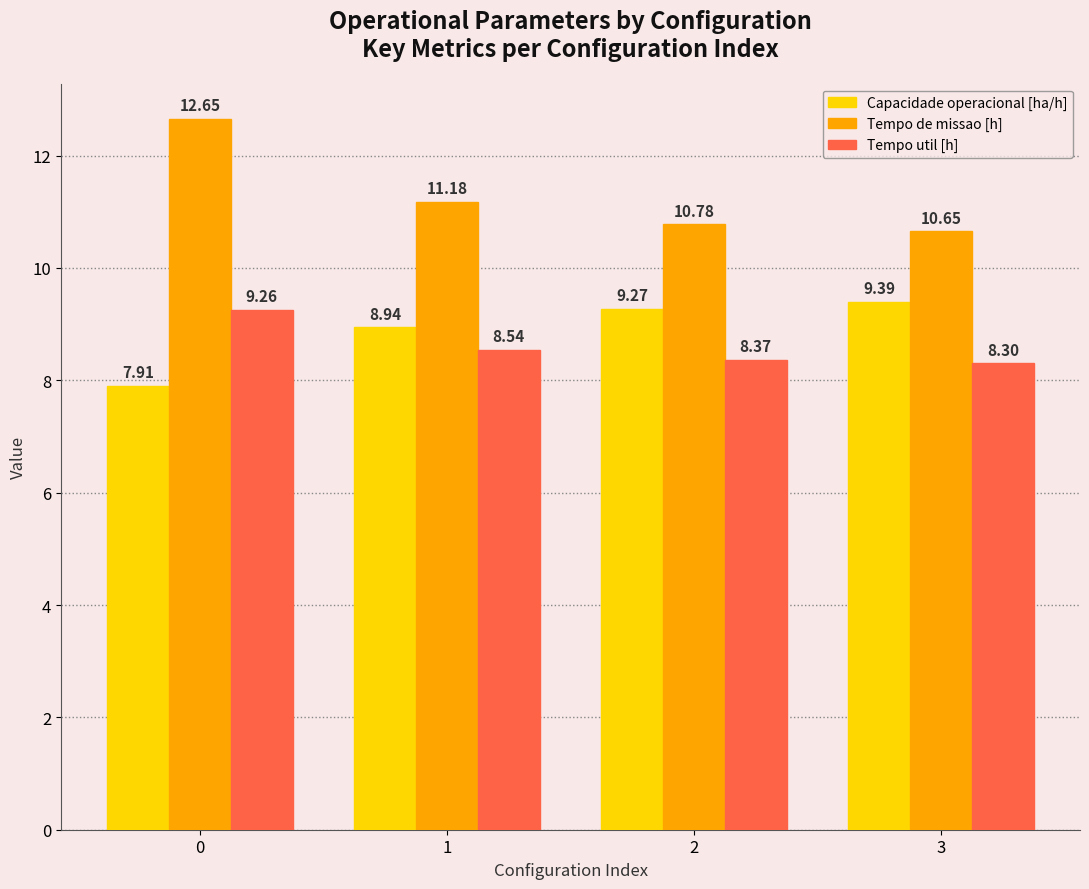

Reading left to right, extract all data points from this chart.

Capacidade operacional [ha/h]: 7.9	8.9	9.3	9.4
Tempo de missao [h]: 12.7	11.2	10.8	10.7
Tempo util [h]: 9.3	8.5	8.4	8.3